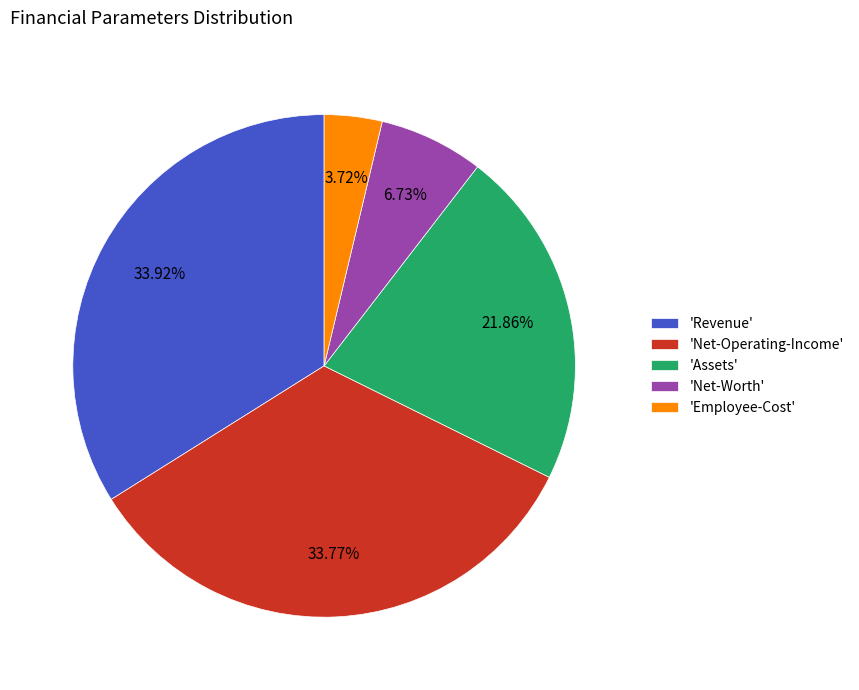

Which category has the smallest portion of the pie?

'Employee-Cost'